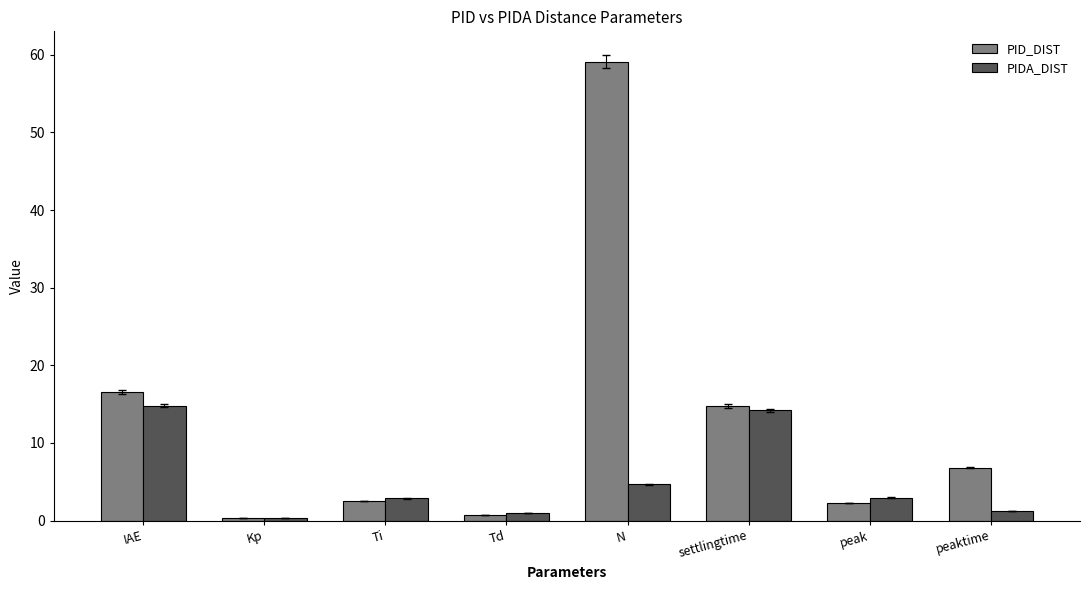

List the series in order of their peak value, lowest first.

PIDA_DIST, PID_DIST